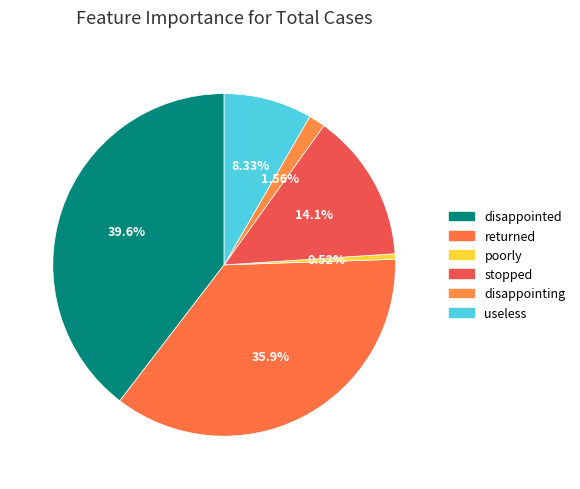

To the nearest percent, what percentage of the pie is disappointing?

2%